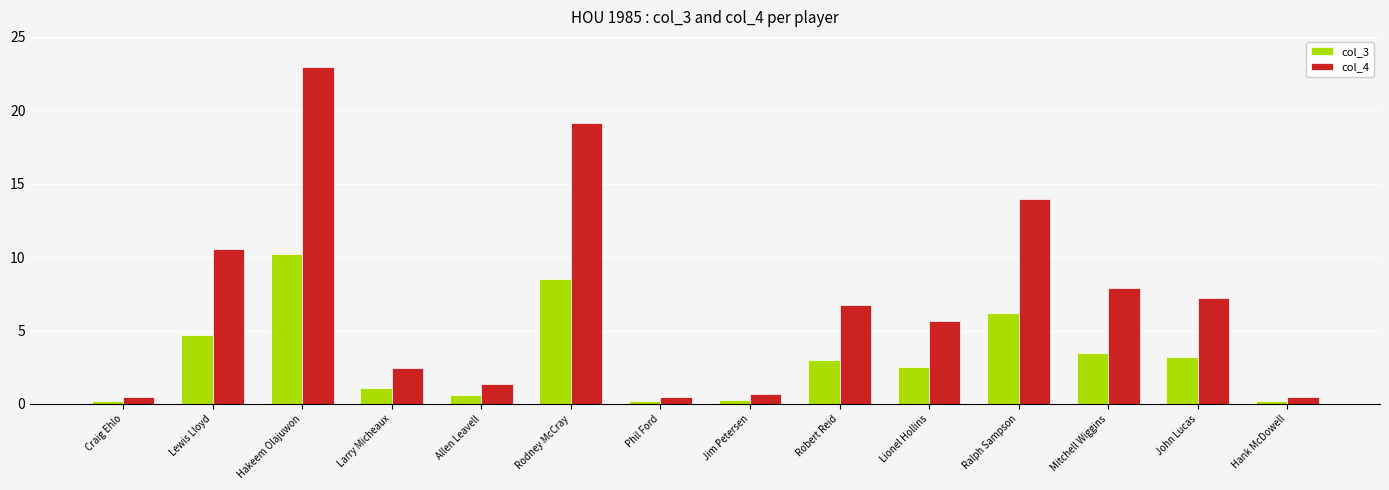

List the series in order of their peak value, lowest first.

col_3, col_4